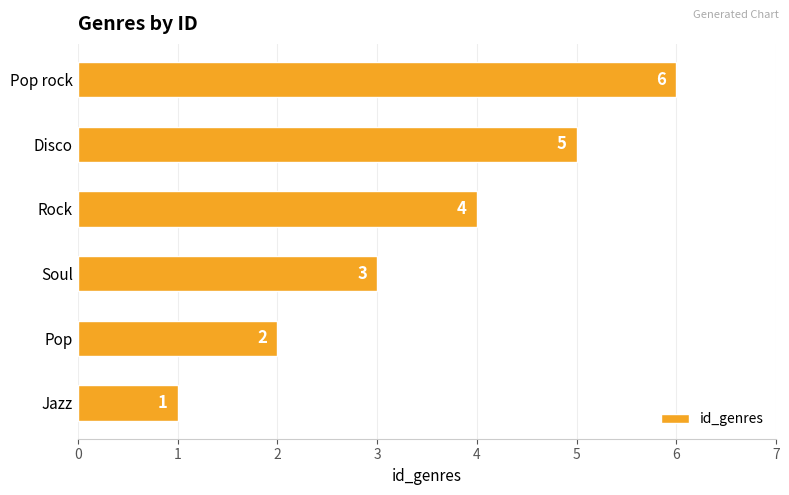

What is the average value?

4